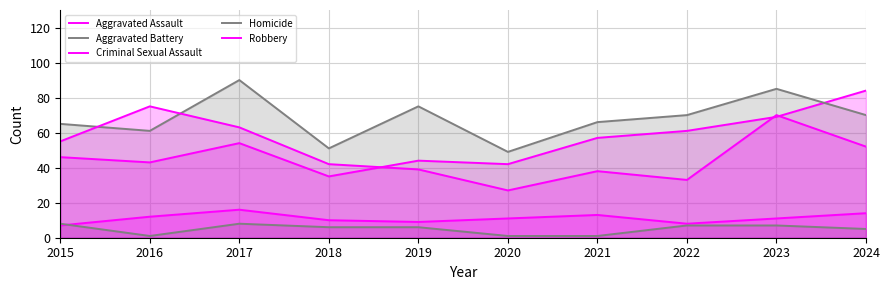

How many lines are shown in the chart?

5